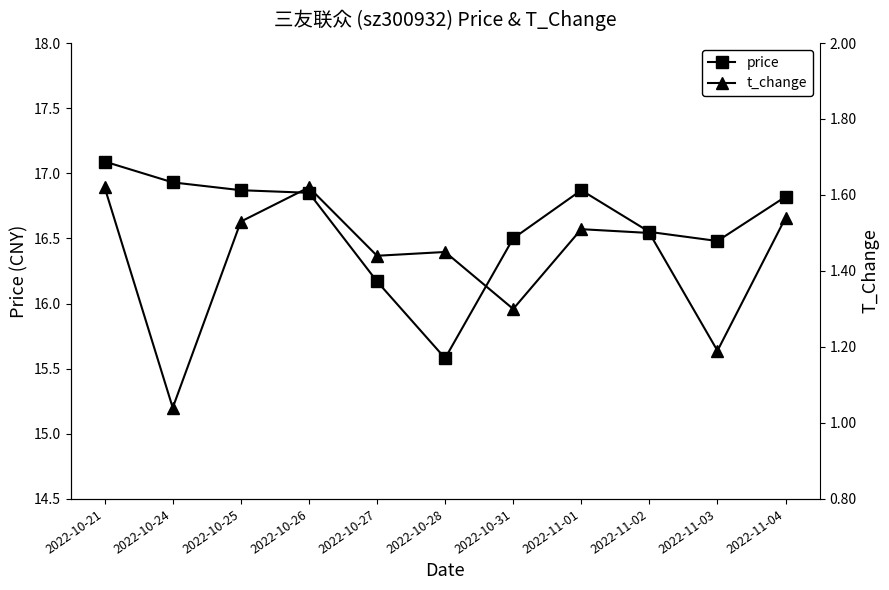

True or false: t_change and price intersect in this chart.

False